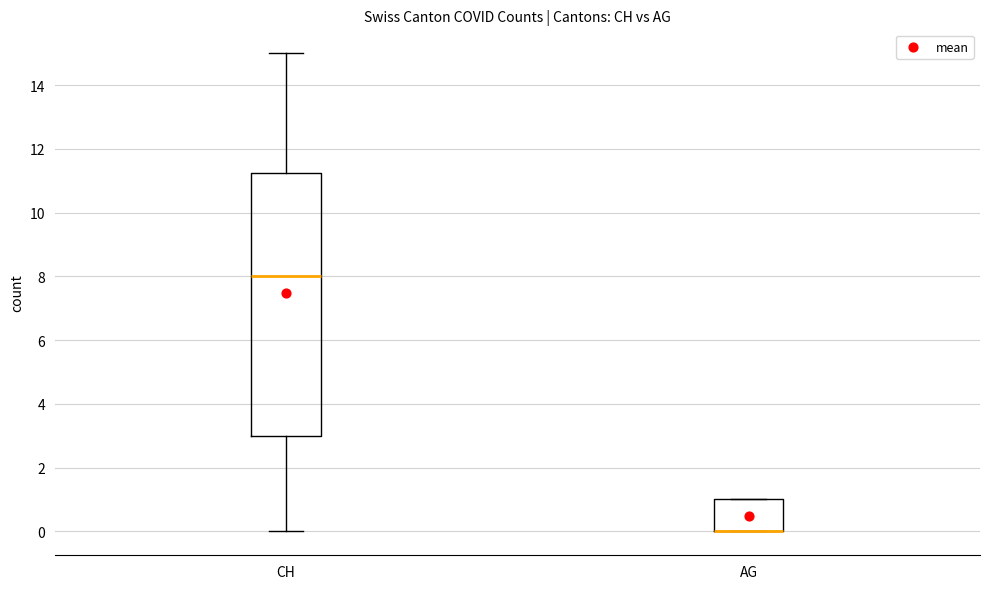

Where is the lower edge of the box for CH on the y-axis? The values are not printed on the chart, so give them approximately, as read against the axis.

3.0